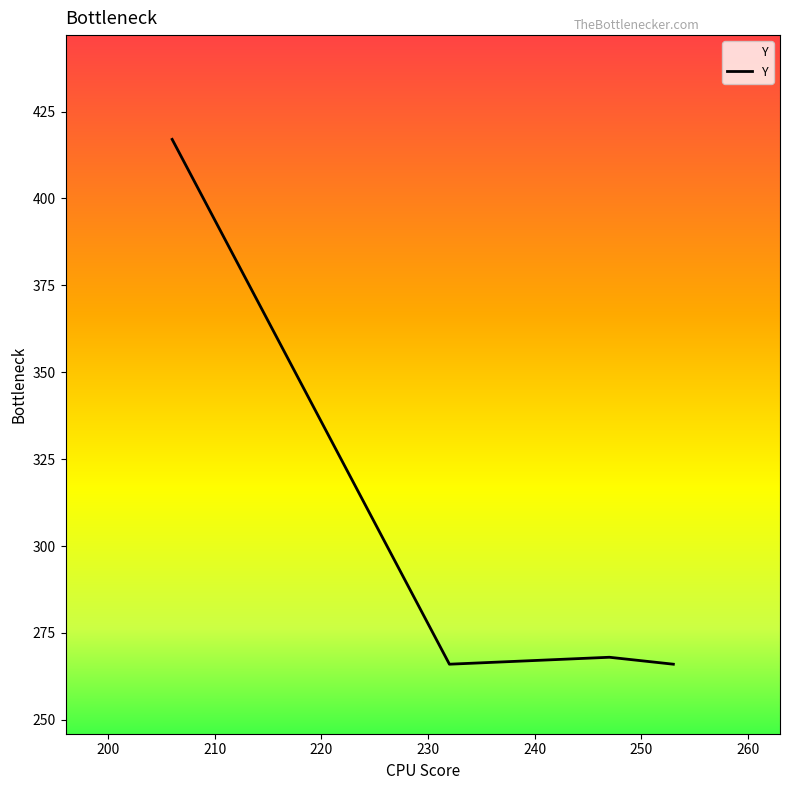

What is the greatest value displayed?

417